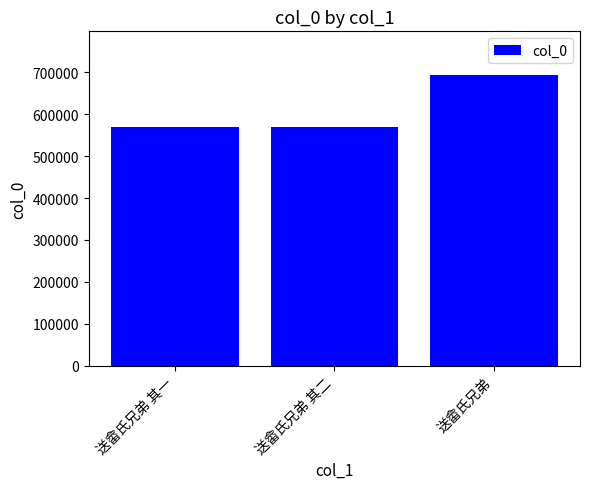

What is the minimum value shown in the chart?

568184